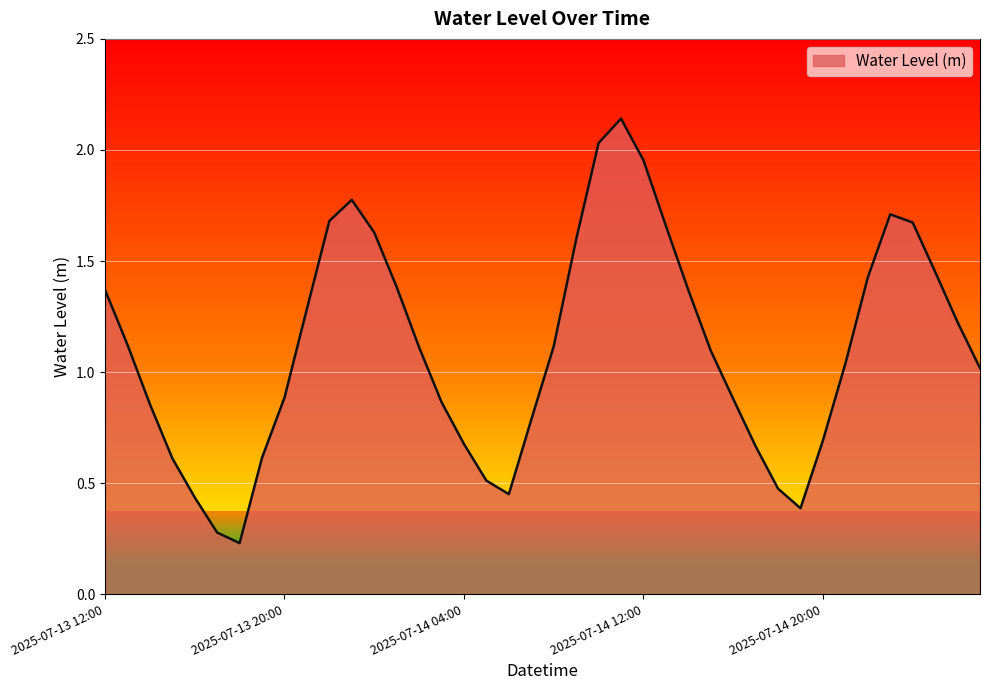

How many lines are shown in the chart?

1